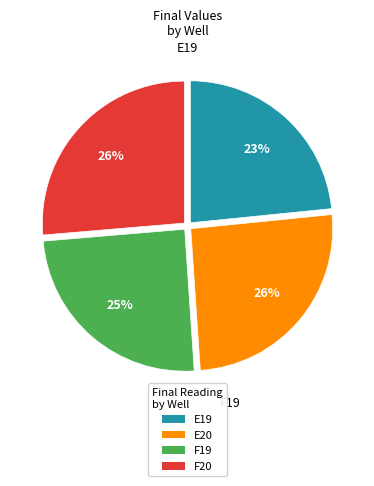

What percentage is NOT represented by F19?

75.3%